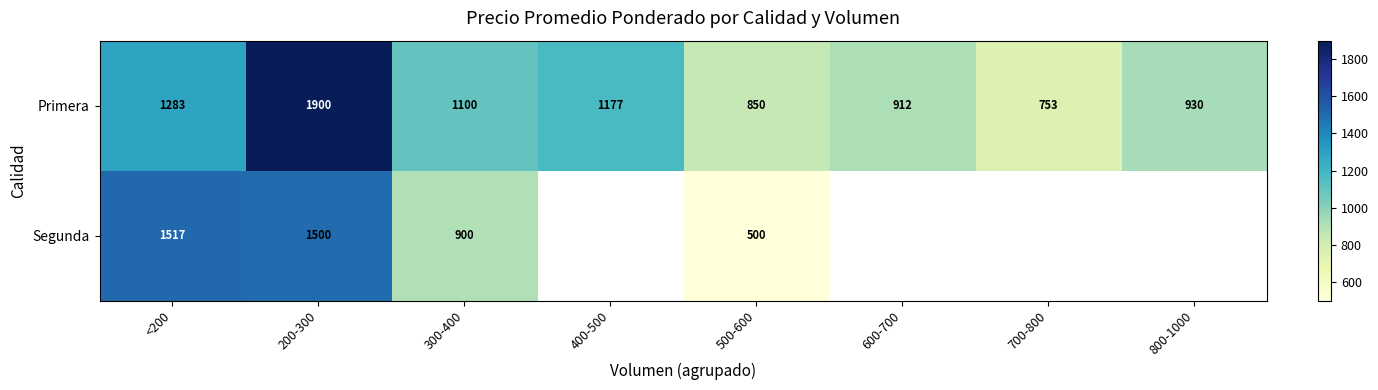

Between <200 and 200-300, which series saw the biggest shift?

Primera